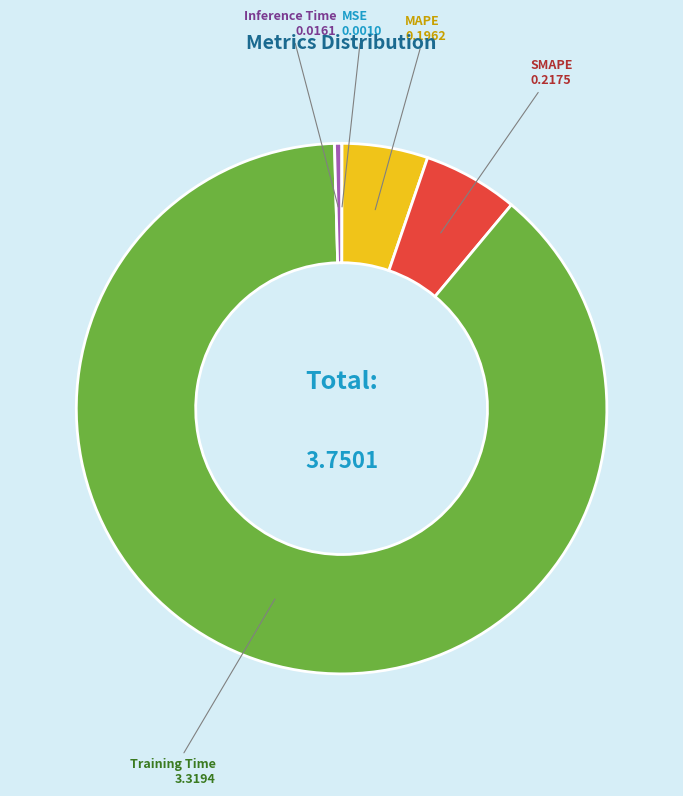

Is Training Time the majority of the pie?

Yes